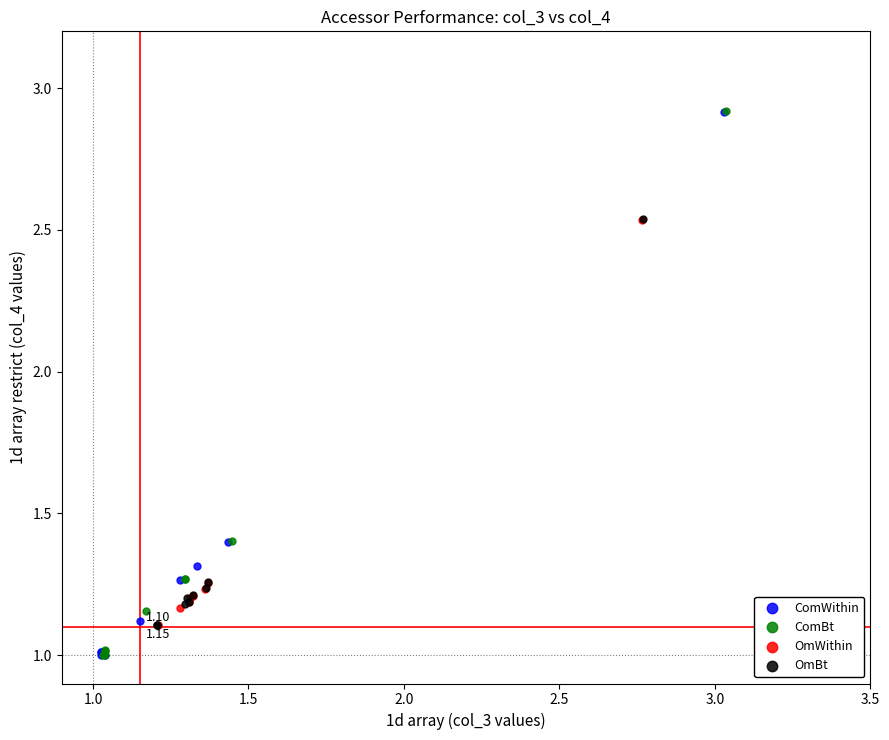

What are all the series names shown in the legend?

ComWithin, ComBt, OmWithin, OmBt